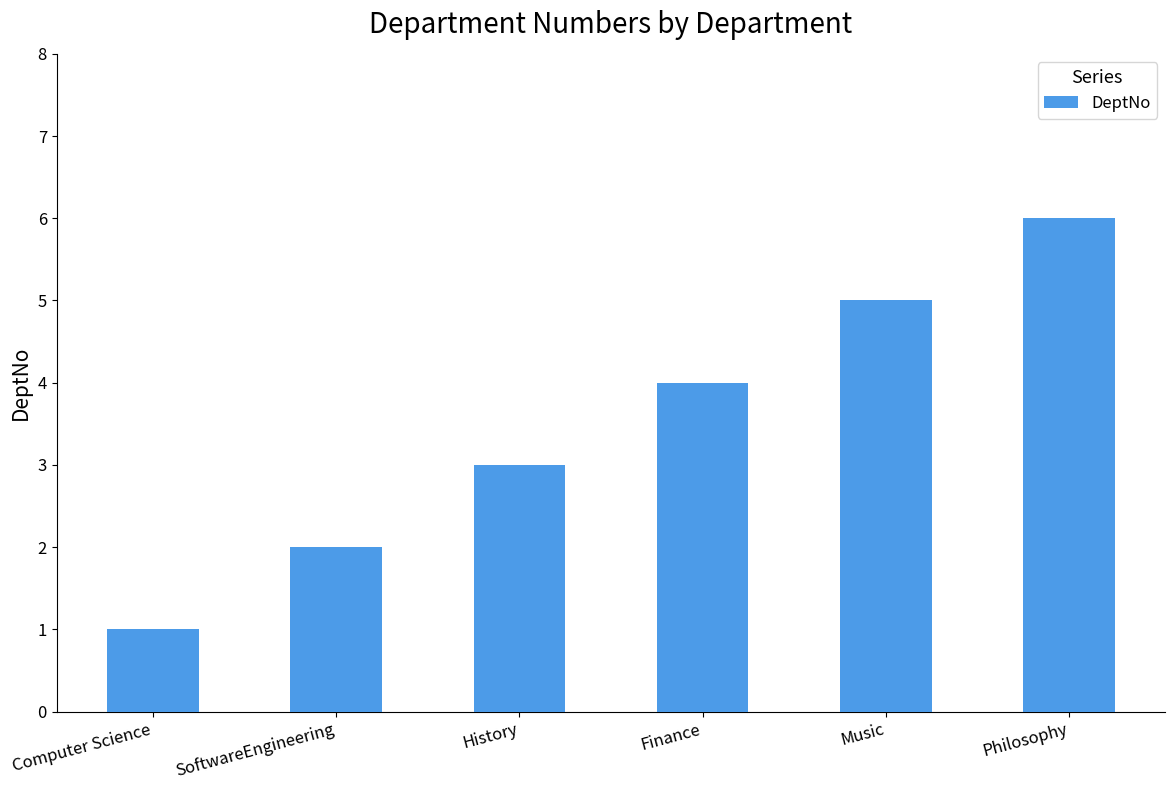

Reading left to right, transcribe all the data shown in this chart.

1	2	3	4	5	6